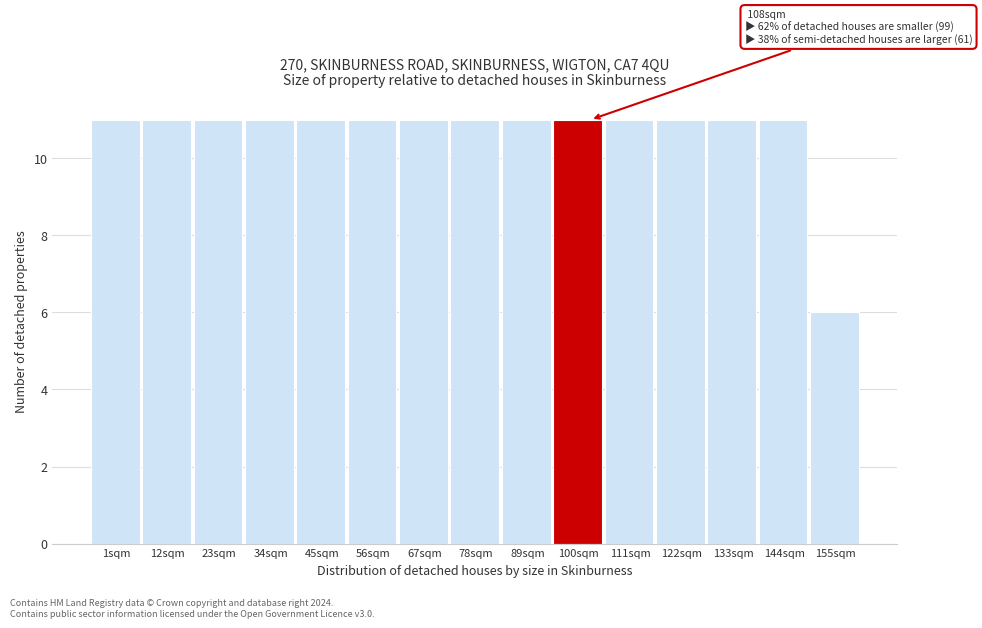

Reading right to left, transcribe all the data shown in this chart.

155sqm=6	144sqm=11	133sqm=11	122sqm=11	111sqm=11	100sqm=11	89sqm=11	78sqm=11	67sqm=11	56sqm=11	45sqm=11	34sqm=11	23sqm=11	12sqm=11	1sqm=11